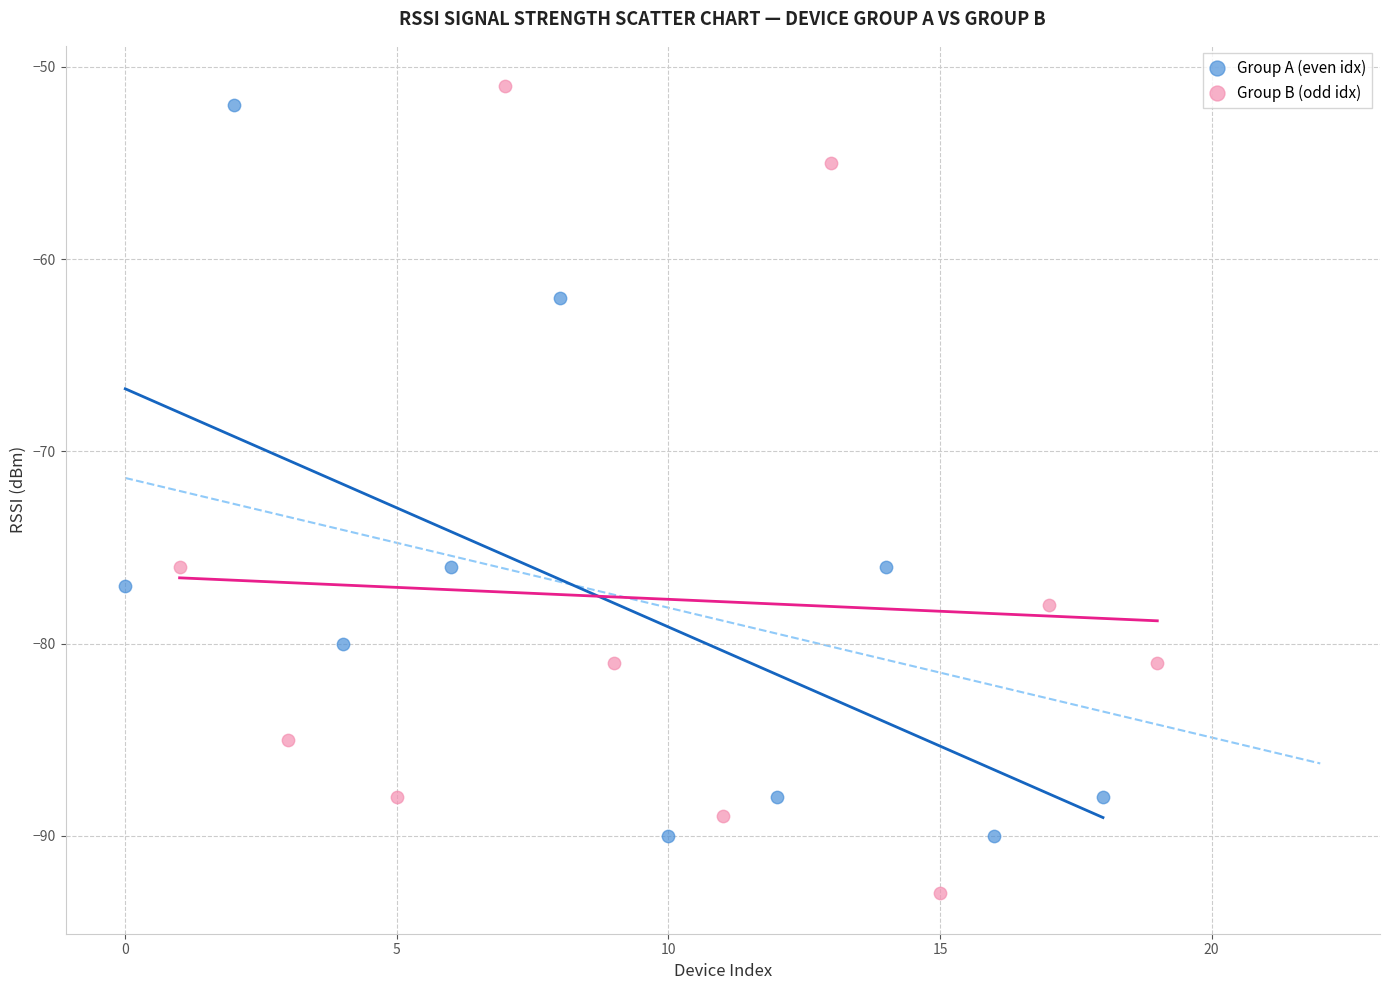

What are all the series names shown in the legend?

Group A (even idx), Group B (odd idx)